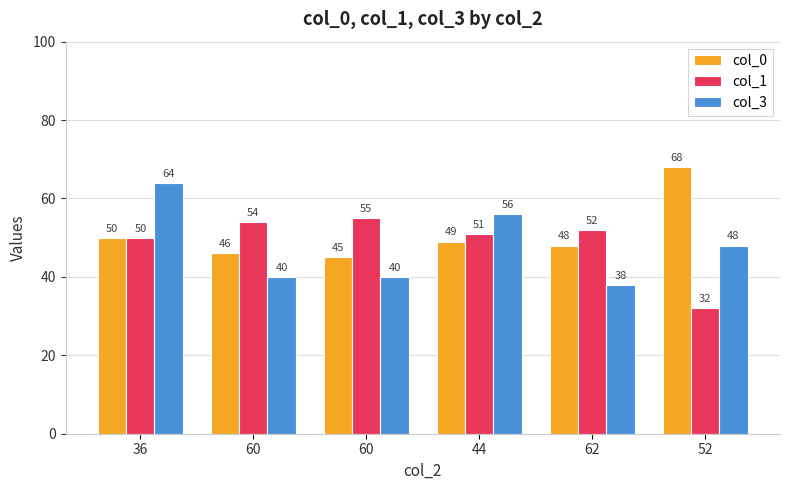

Is it true that col_0 equals 67 at 44?

False